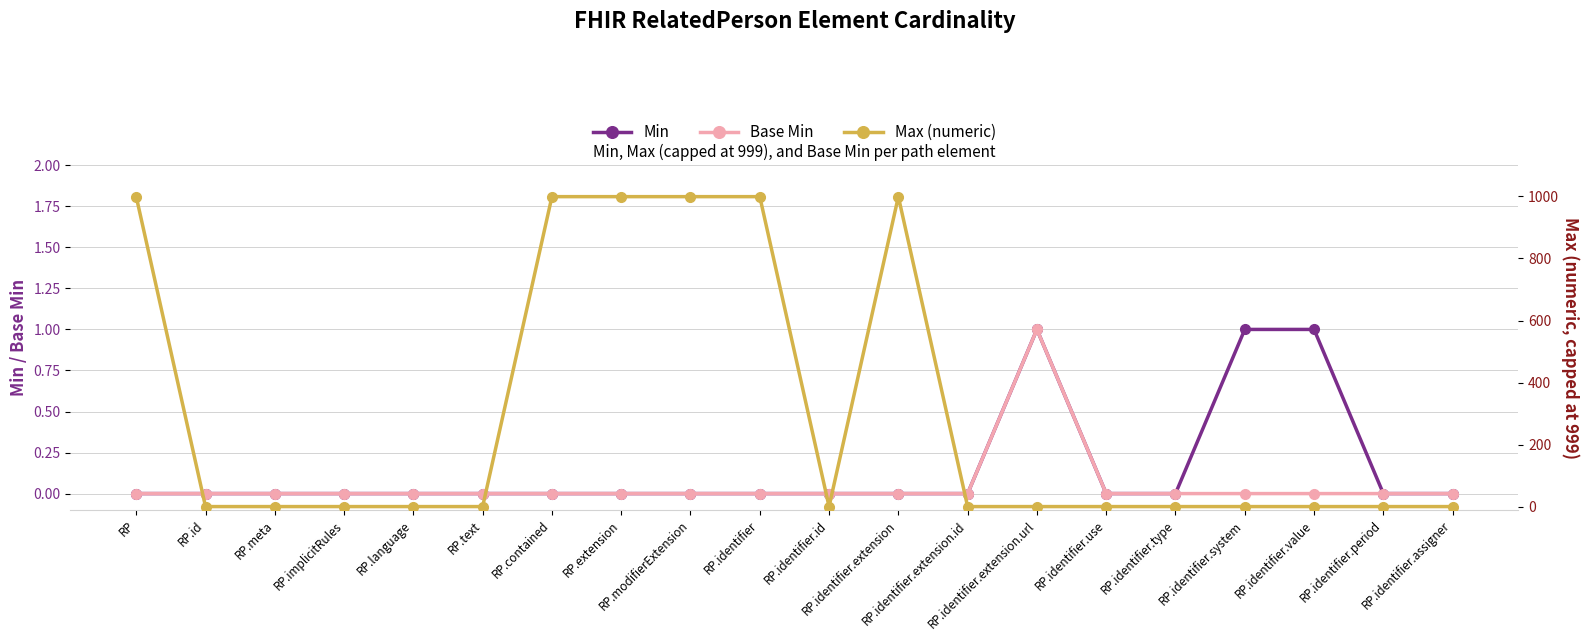

What is the maximum value shown in the chart?

999